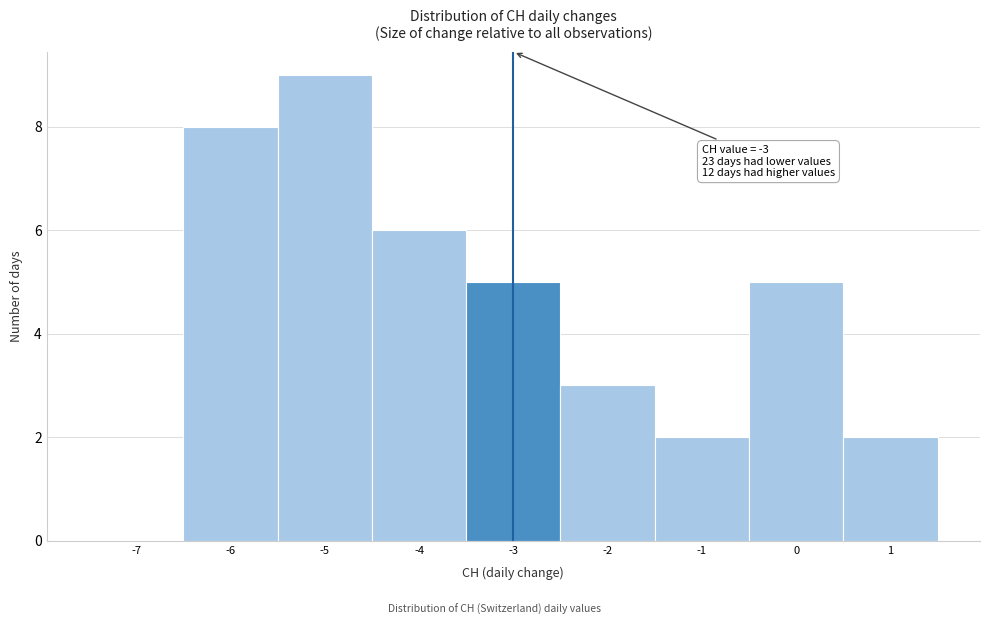

Reading left to right, extract all data points from this chart.

-7=0	-6=8	-5=9	-4=6	-3=5	-2=3	-1=2	0=5	1=2